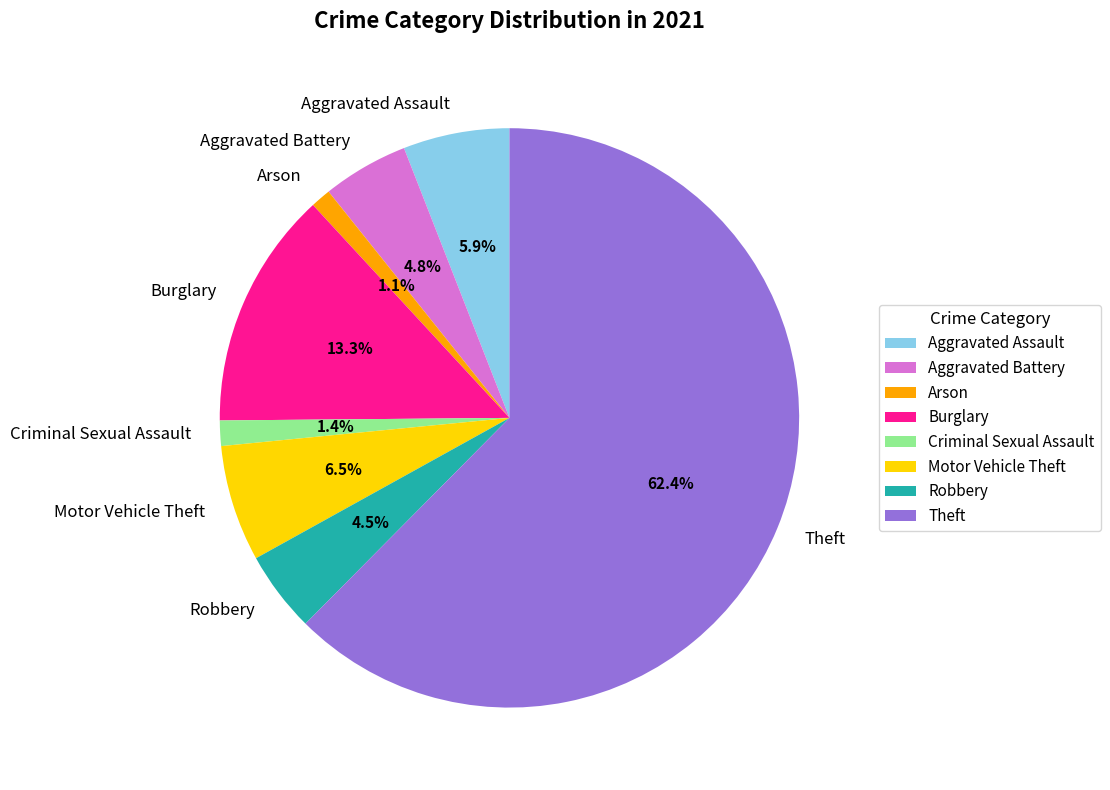

Is it true that Criminal Sexual Assault is 1% of the pie?

True